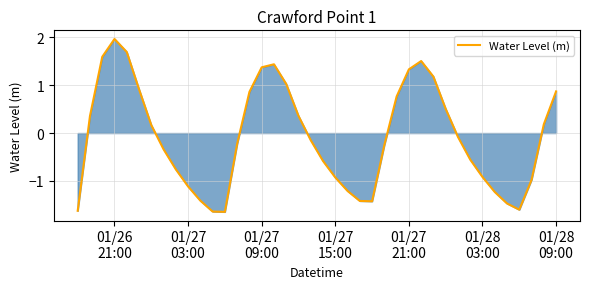

What is the maximum value shown in the chart?

2.0